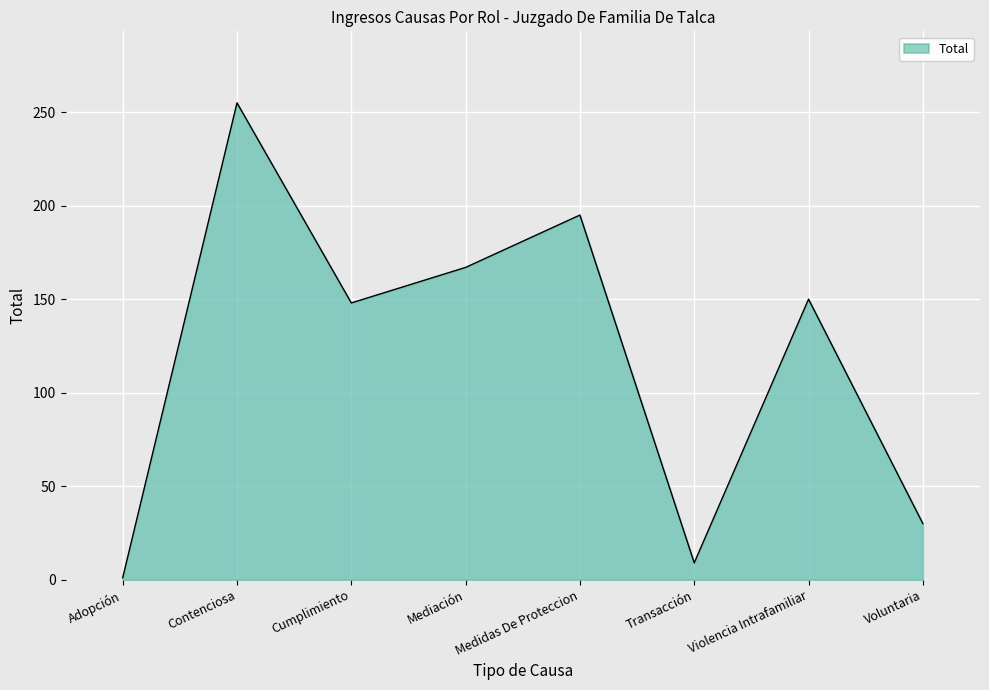

At which category does the data reach its first local peak?

Contenciosa